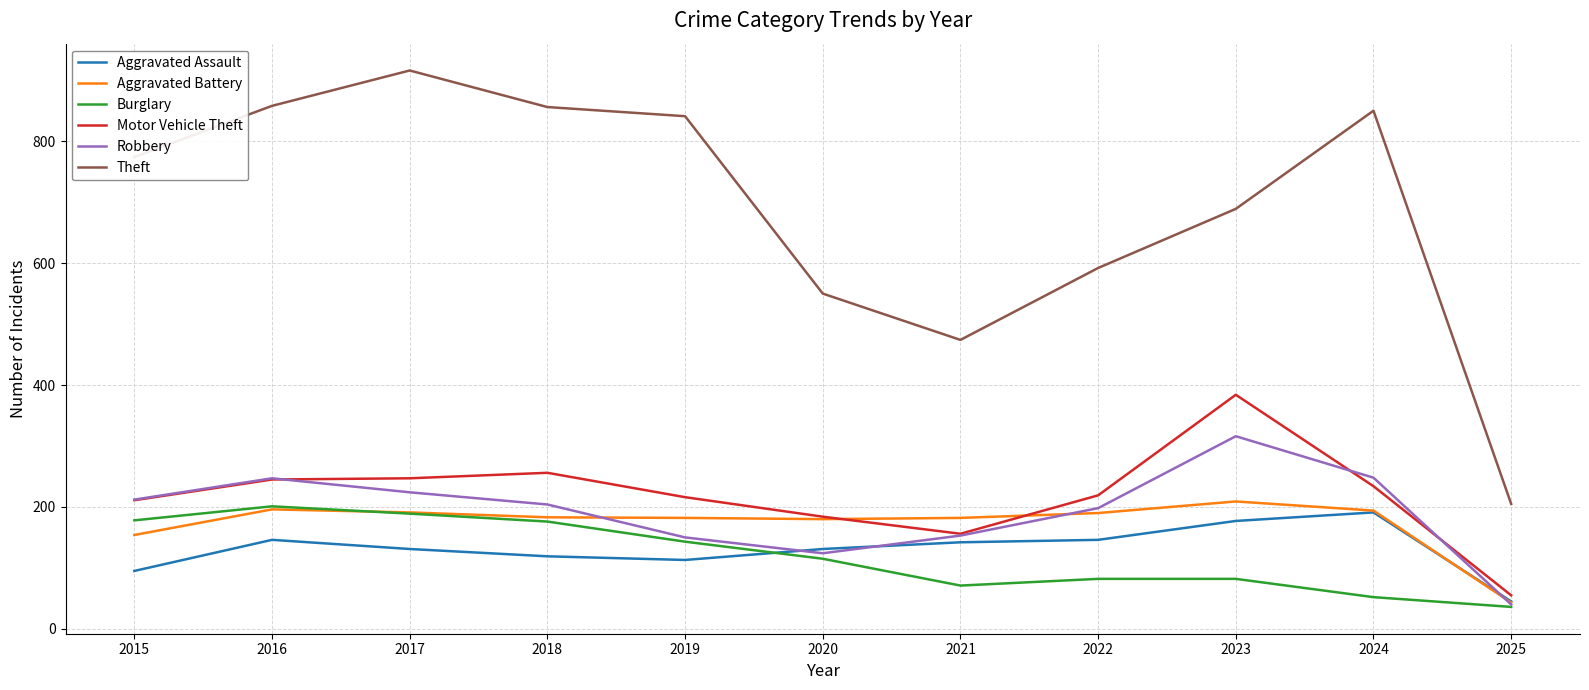

What value does the Theft series have at 2022, to the nearest 100?

600